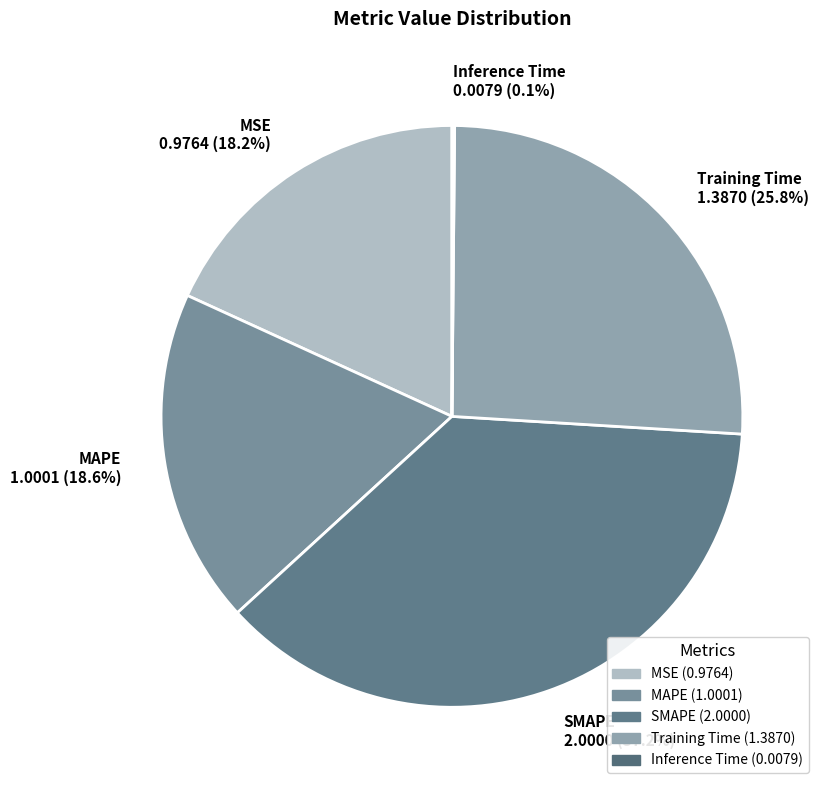

What portion of the pie excludes SMAPE 2.0000 (37.2%)?

62.8%